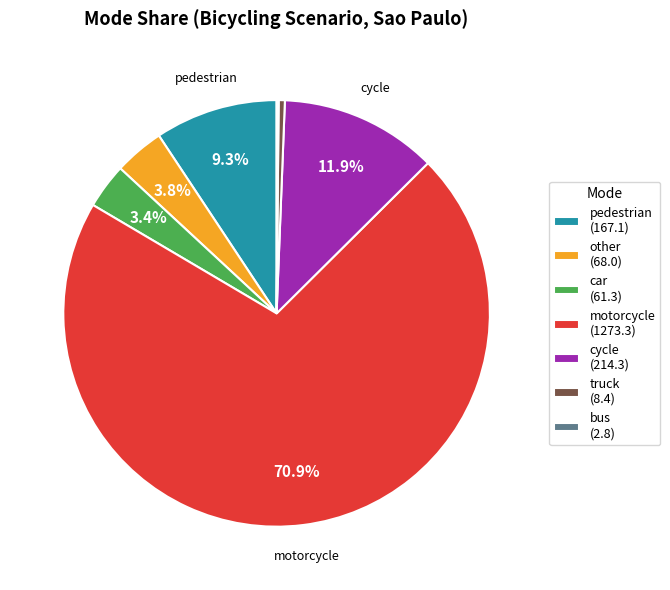

Is motorcycle (1273.3) the majority of the pie?

Yes